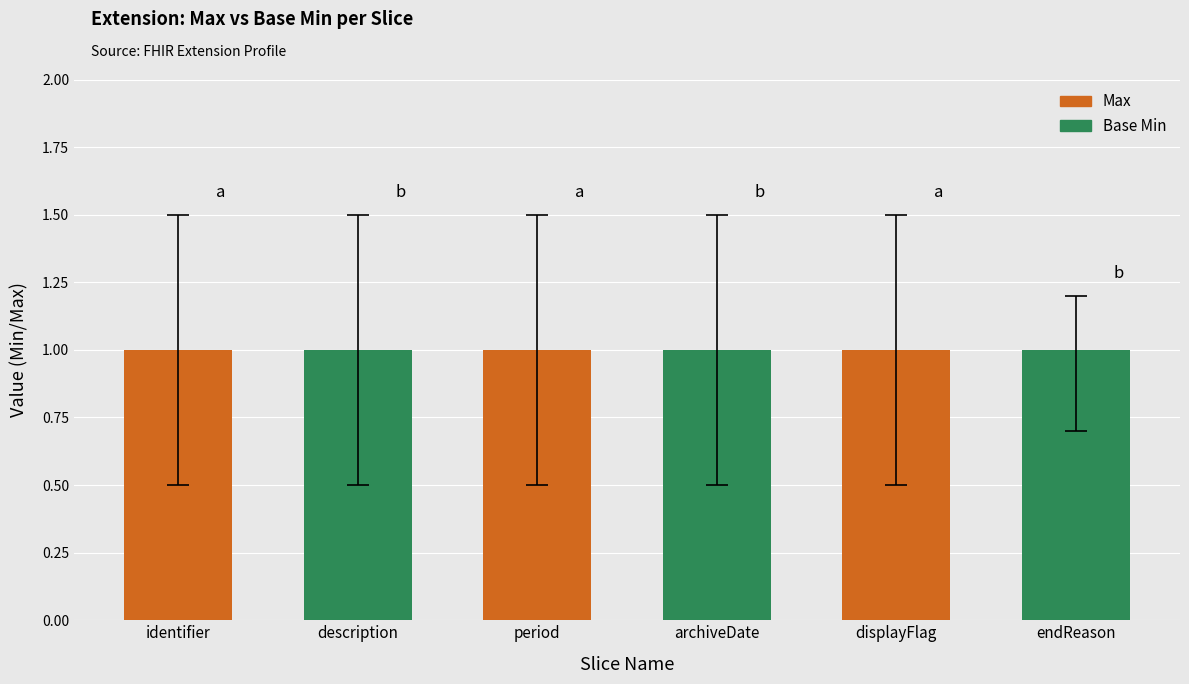

At how many categories does at least one series exceed 0?

6